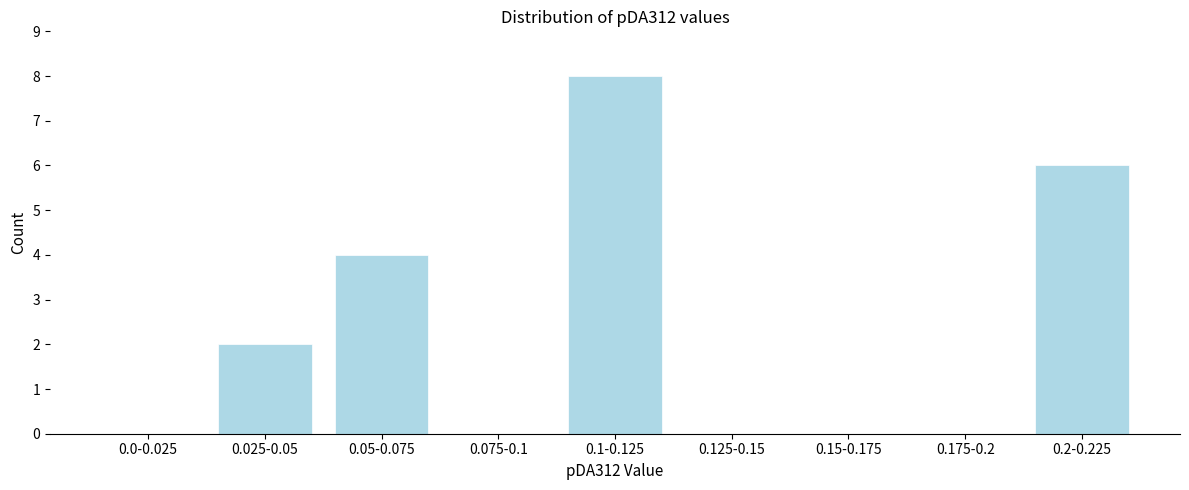

Reading left to right, what are all the values shown in this chart?

0.0-0.025=0	0.025-0.05=2	0.05-0.075=4	0.075-0.1=0	0.1-0.125=8	0.125-0.15=0	0.15-0.175=0	0.175-0.2=0	0.2-0.225=6